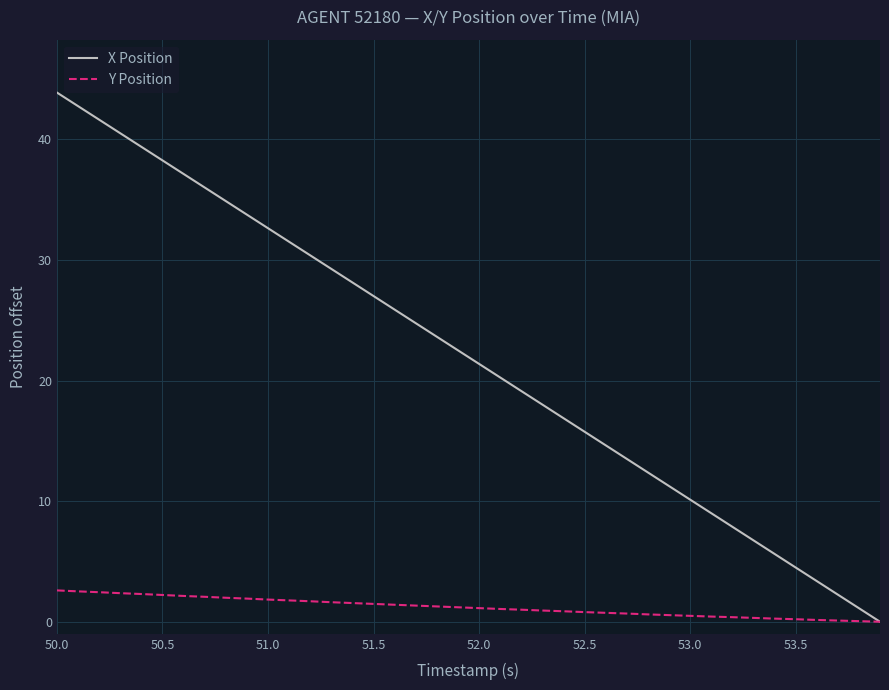

Which series has the largest range (max minus min)?

X Position